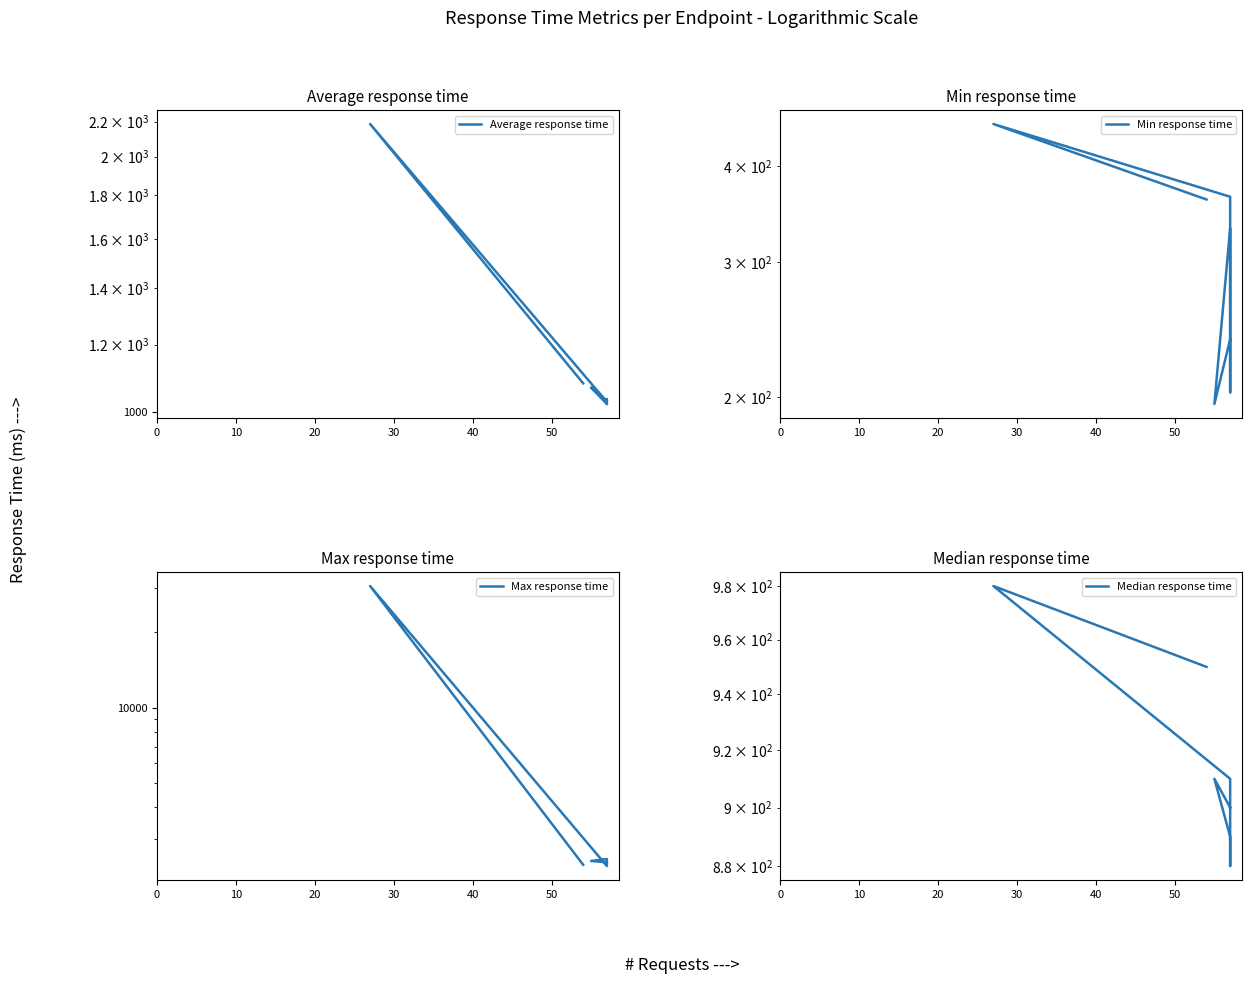

True or false: Average response time and Median response time intersect in this chart.

False